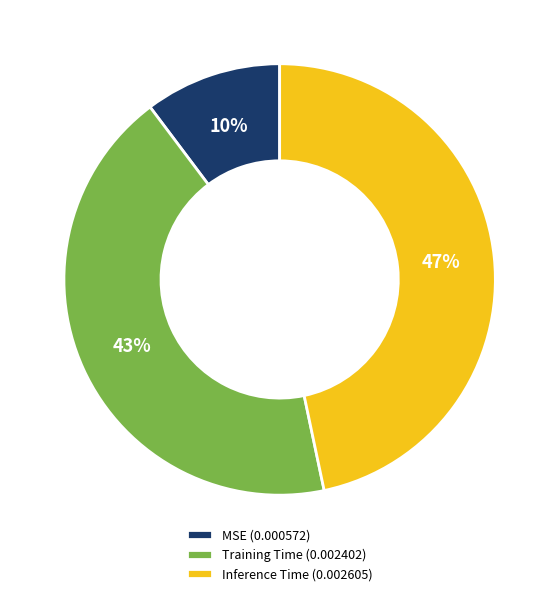

Is there any slice that represents more than half of the pie?

No